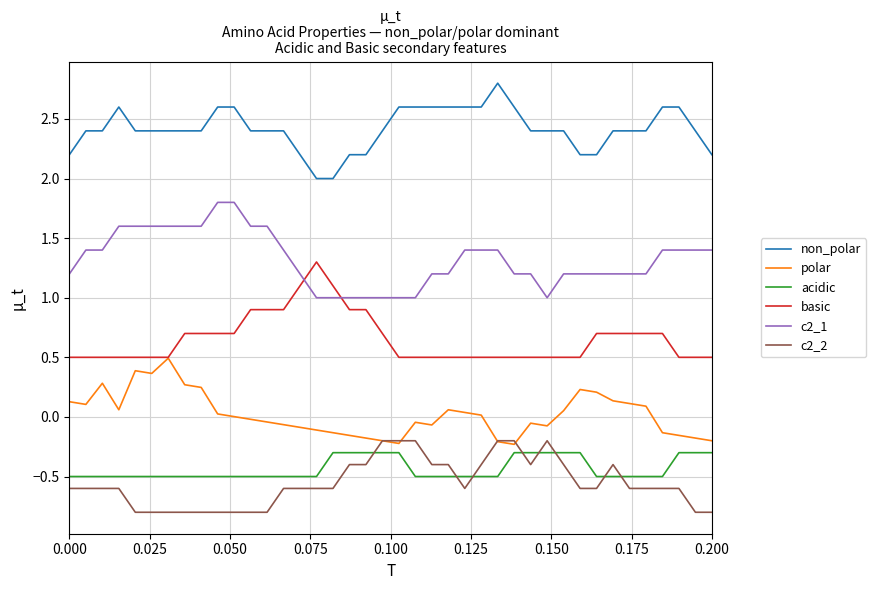

What is the average value of the basic series?

0.7